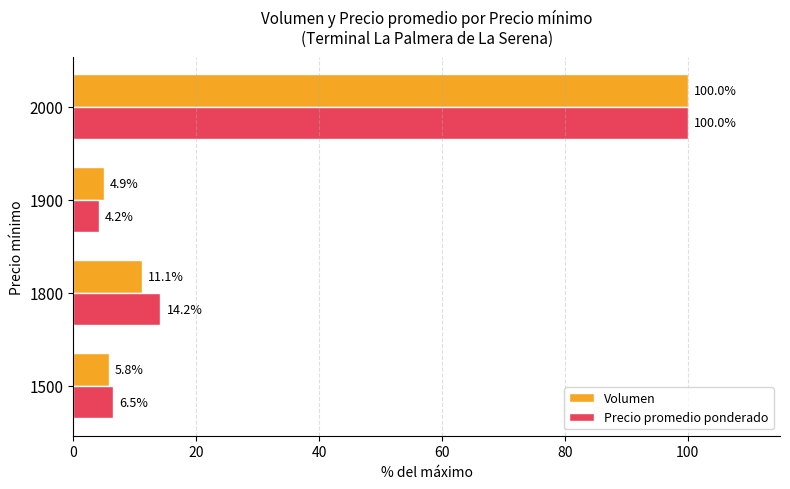

At which label is Volumen closest to 52?

1800